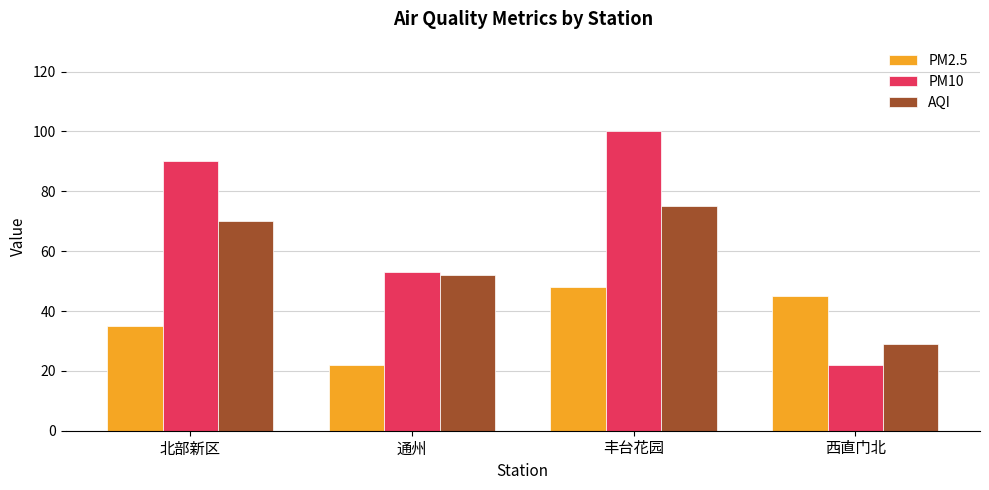

Are the bars grouped side by side (vs. stacked)?

Yes